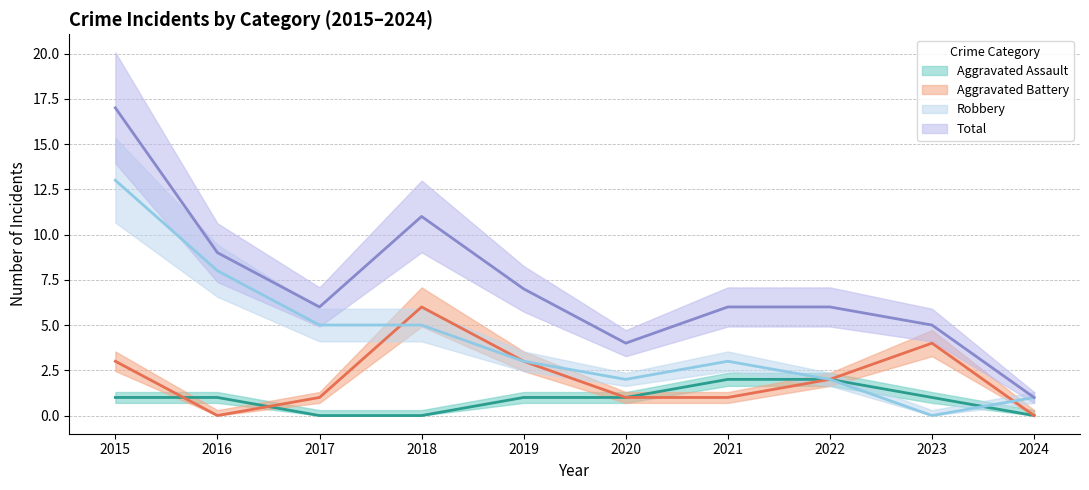

The value of Aggravated Battery at 2016 is 0. True or false?

True